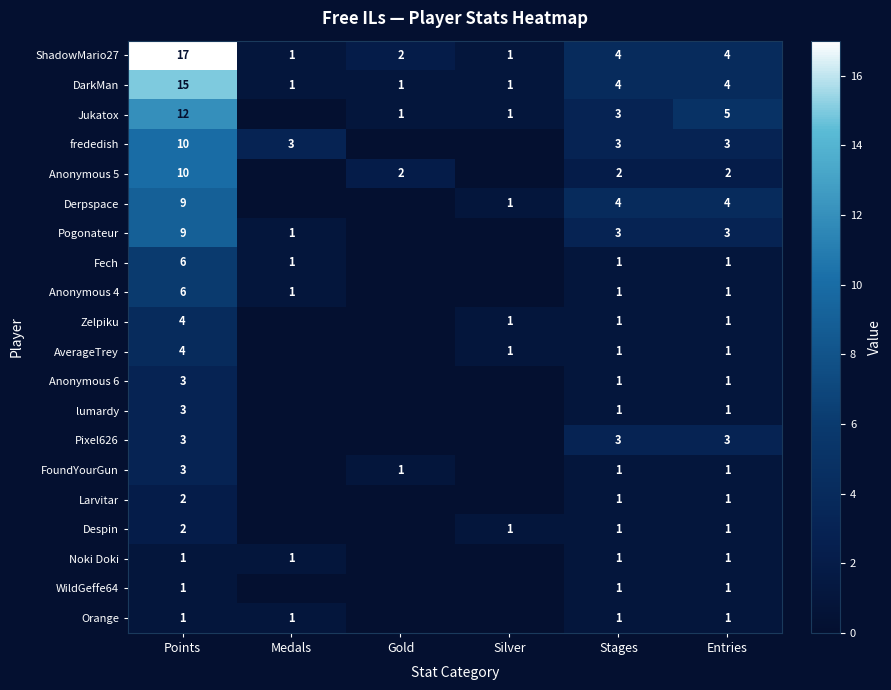

Is it true that Fech equals 2 at Medals?

False